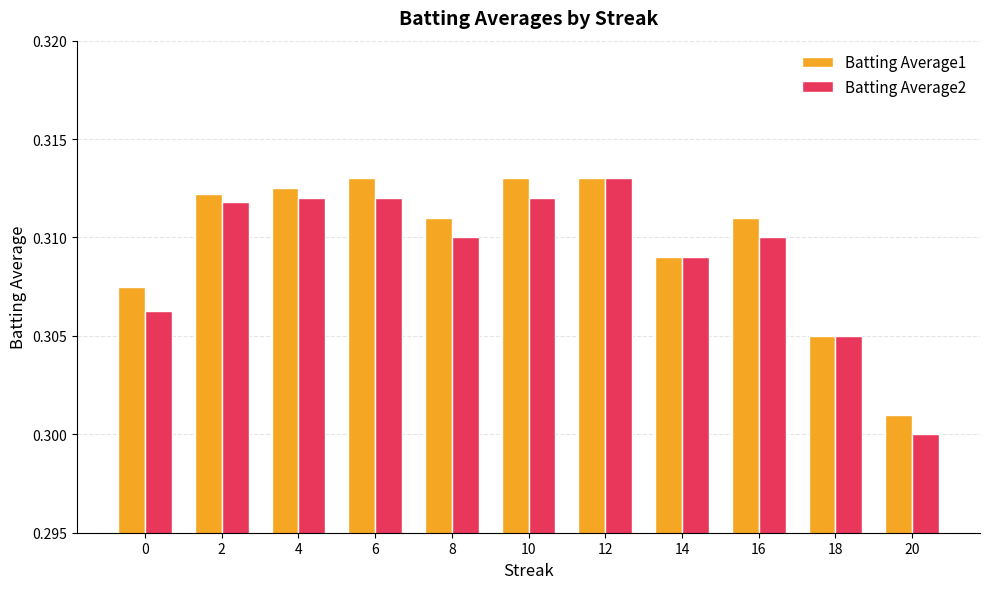

Is the value of Batting Average2 at 6 greater than the value of Batting Average1 at 10?

No